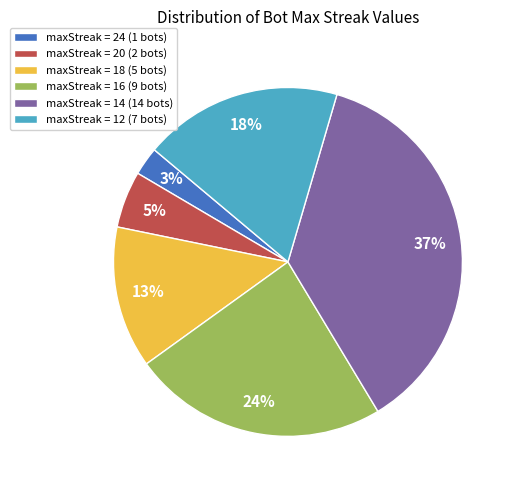

To the nearest percent, what portion does maxStreak = 24 (1 bots) represent?

3%